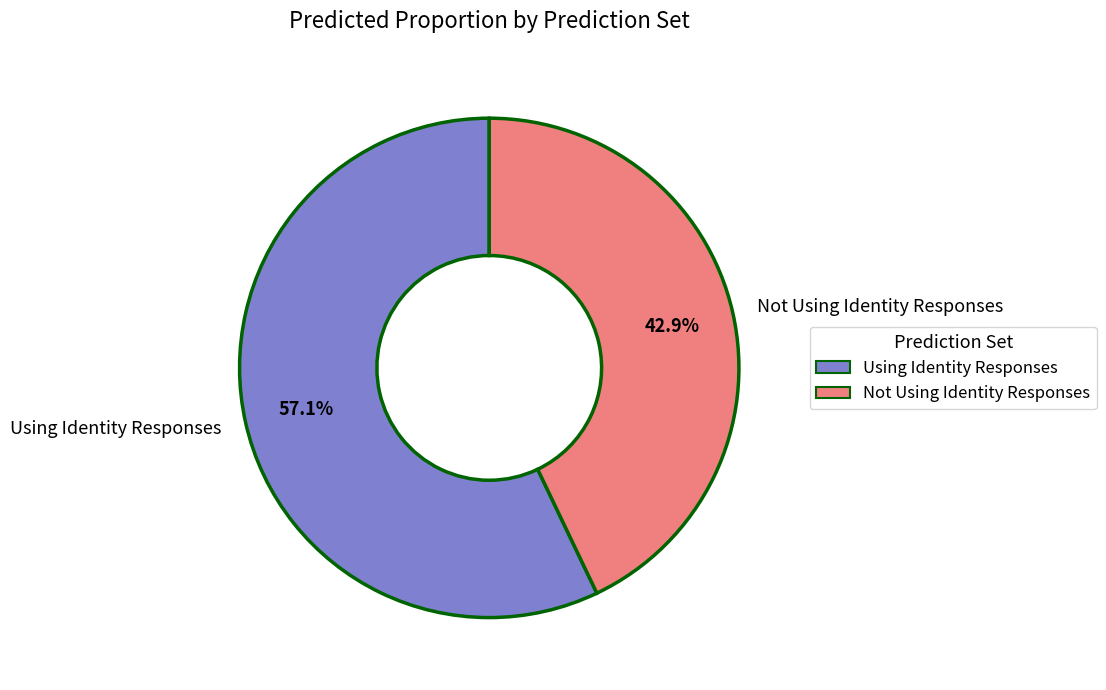

Which category has the smallest portion of the pie?

Not Using Identity Responses